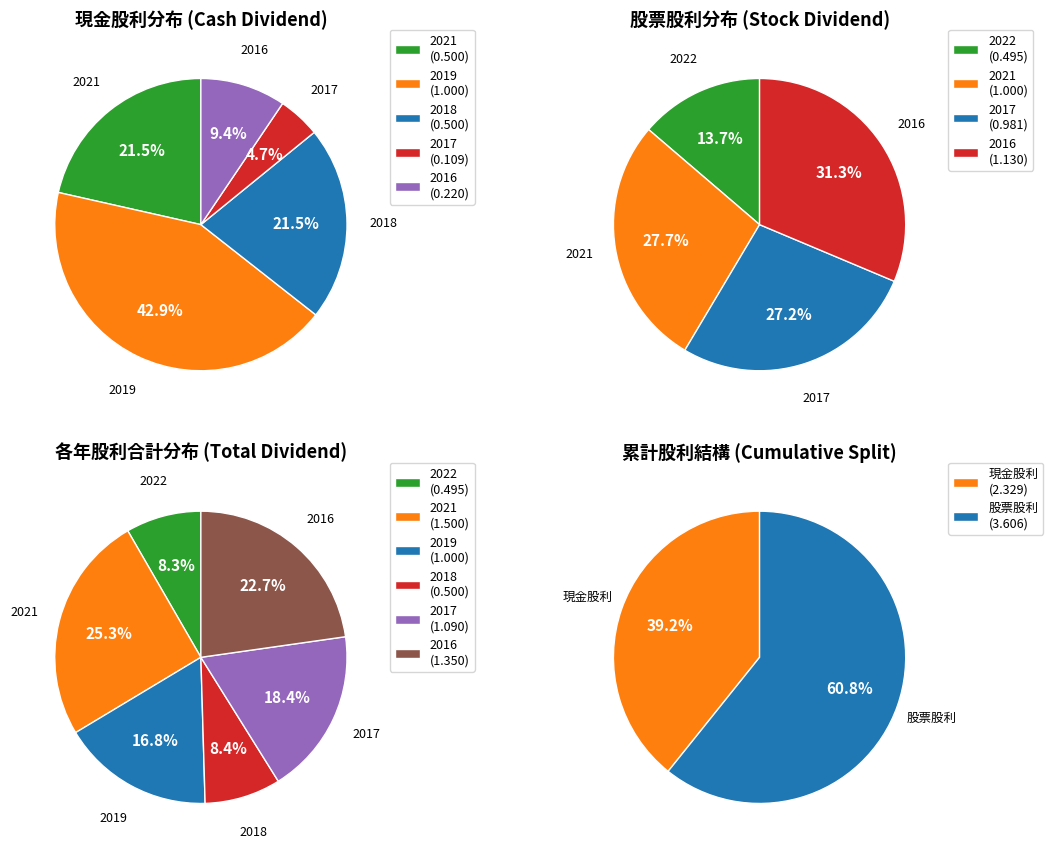

Does any single category account for the majority?

No